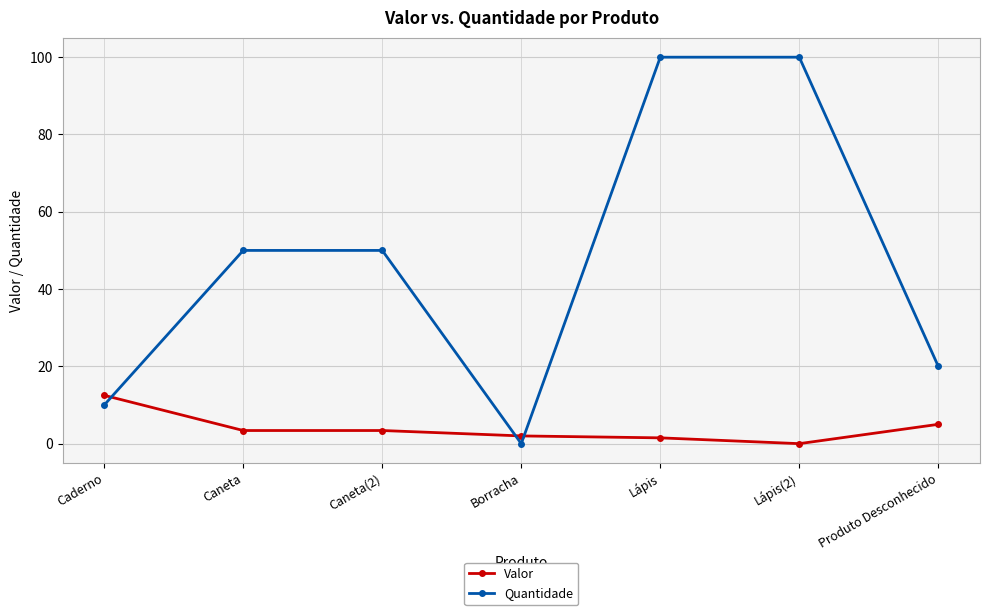

Read the Valor value at Caneta.

3.4